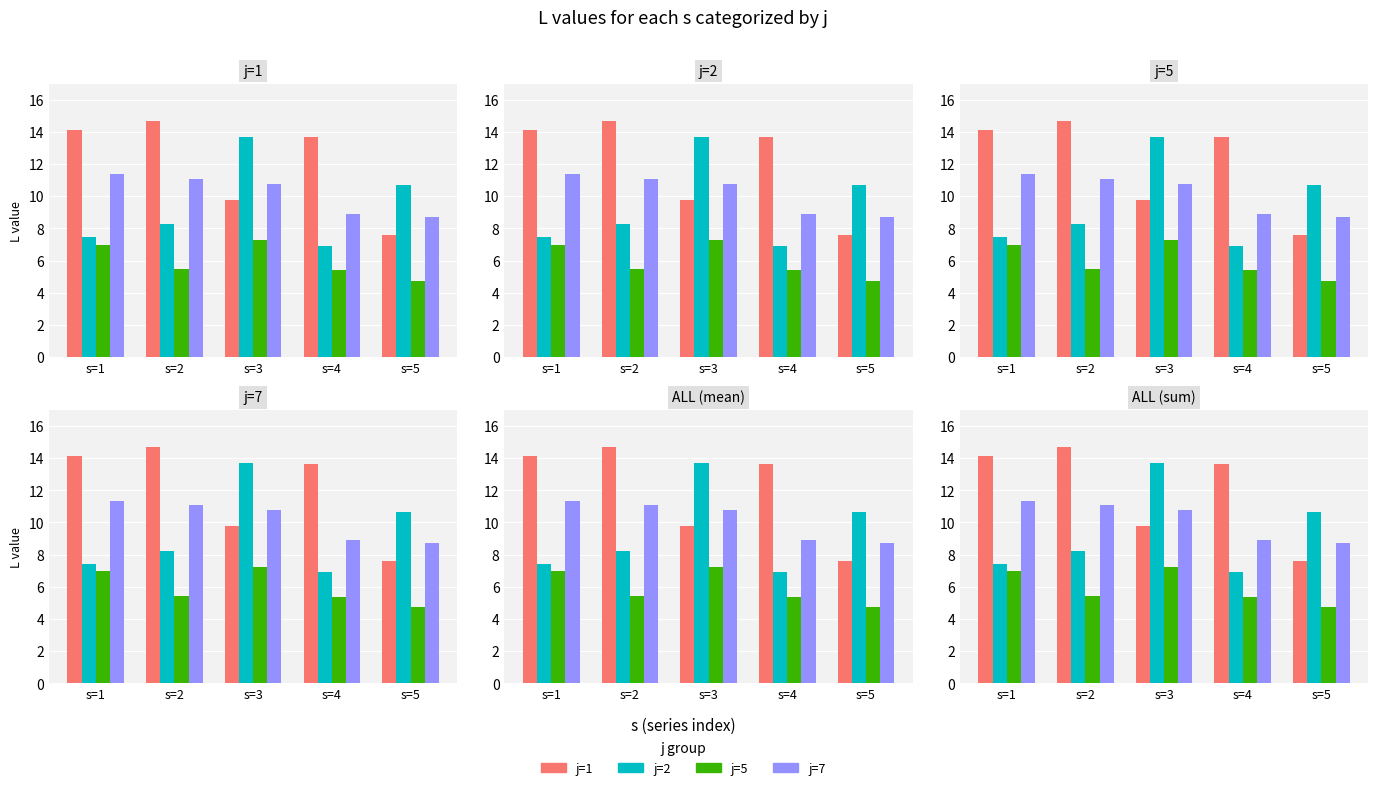

At which label does j=7 first exceed 10?

s=1